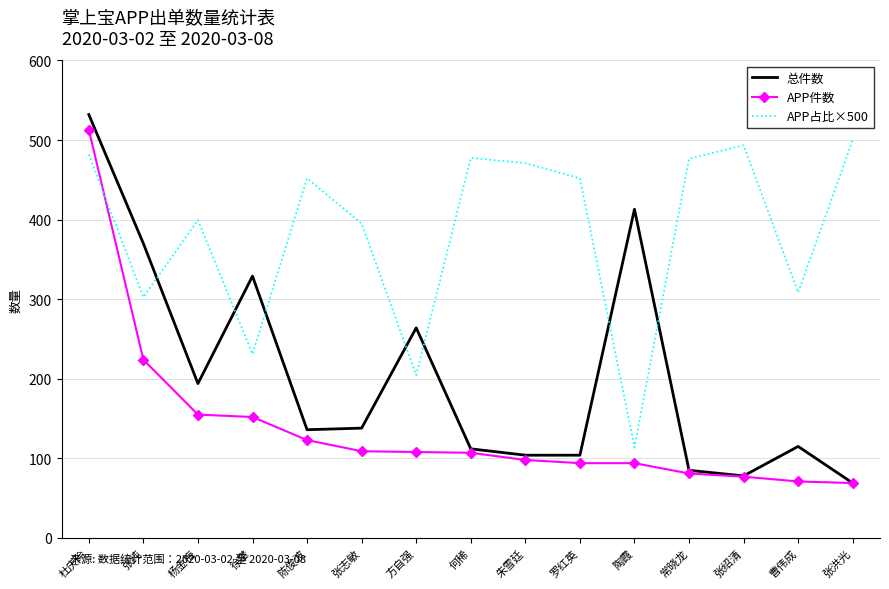

What is the minimum value for 总件数?

69.0